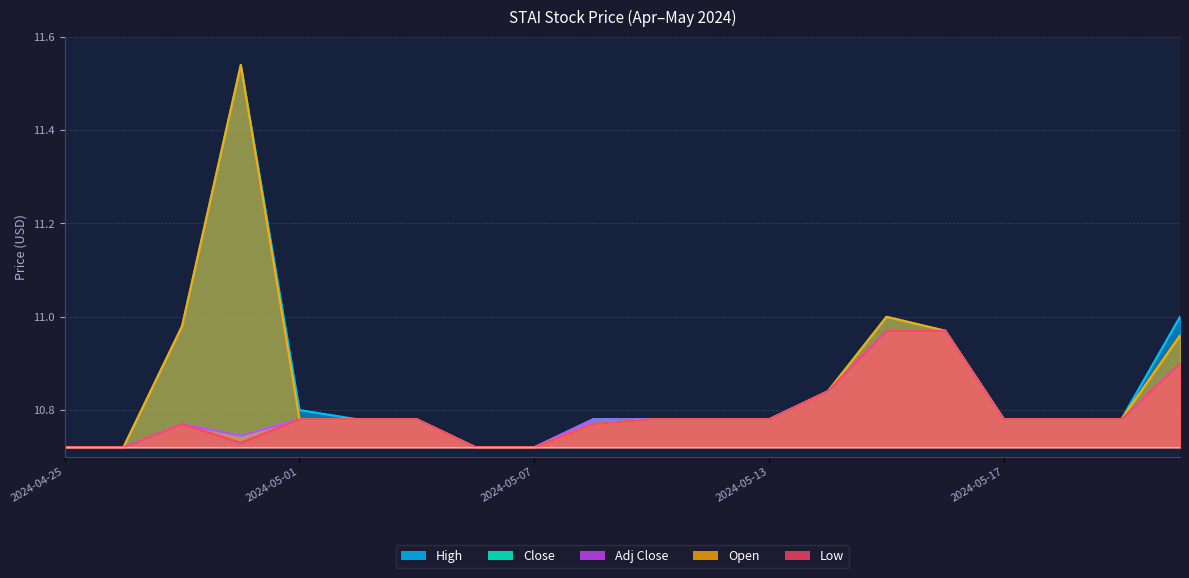

True or false: Open has more than 0 interior local peaks.

True